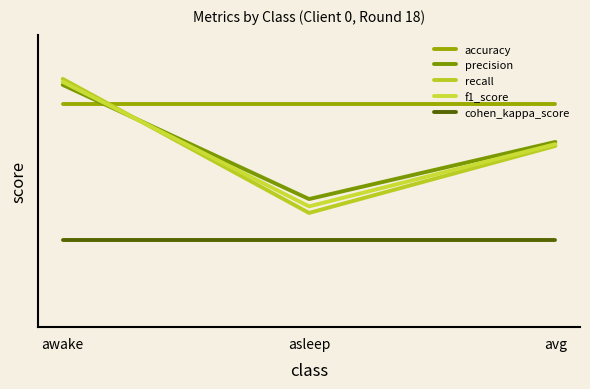

Between avg and asleep, which is larger?

avg